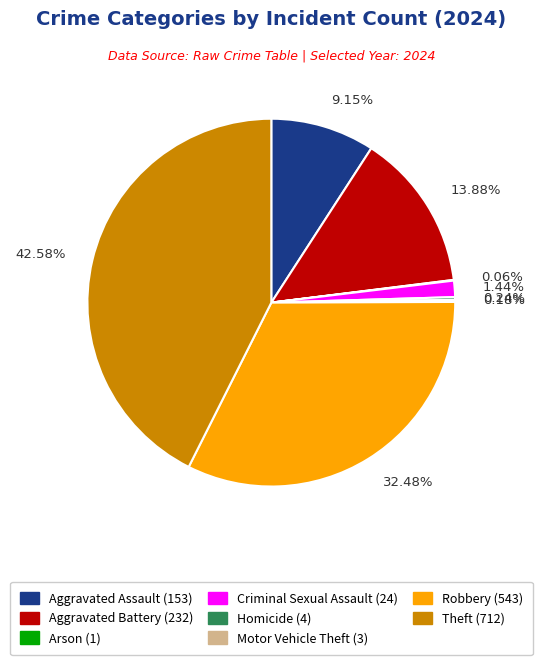

What portion of the pie excludes Criminal Sexual Assault?

98.6%